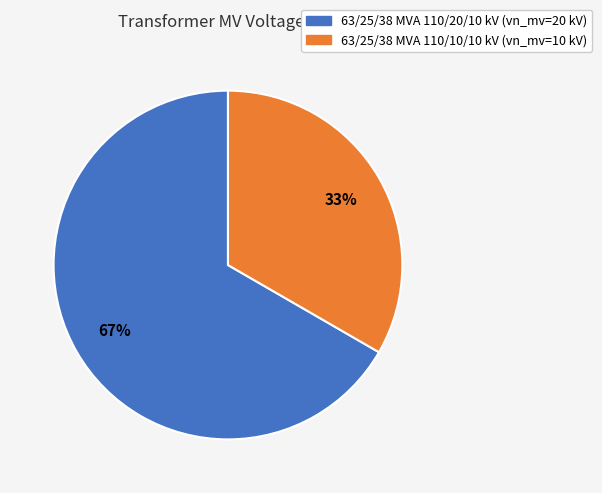

Which has a higher value, 63/25/38 MVA 110/20/10 kV or 63/25/38 MVA 110/10/10 kV?

63/25/38 MVA 110/20/10 kV